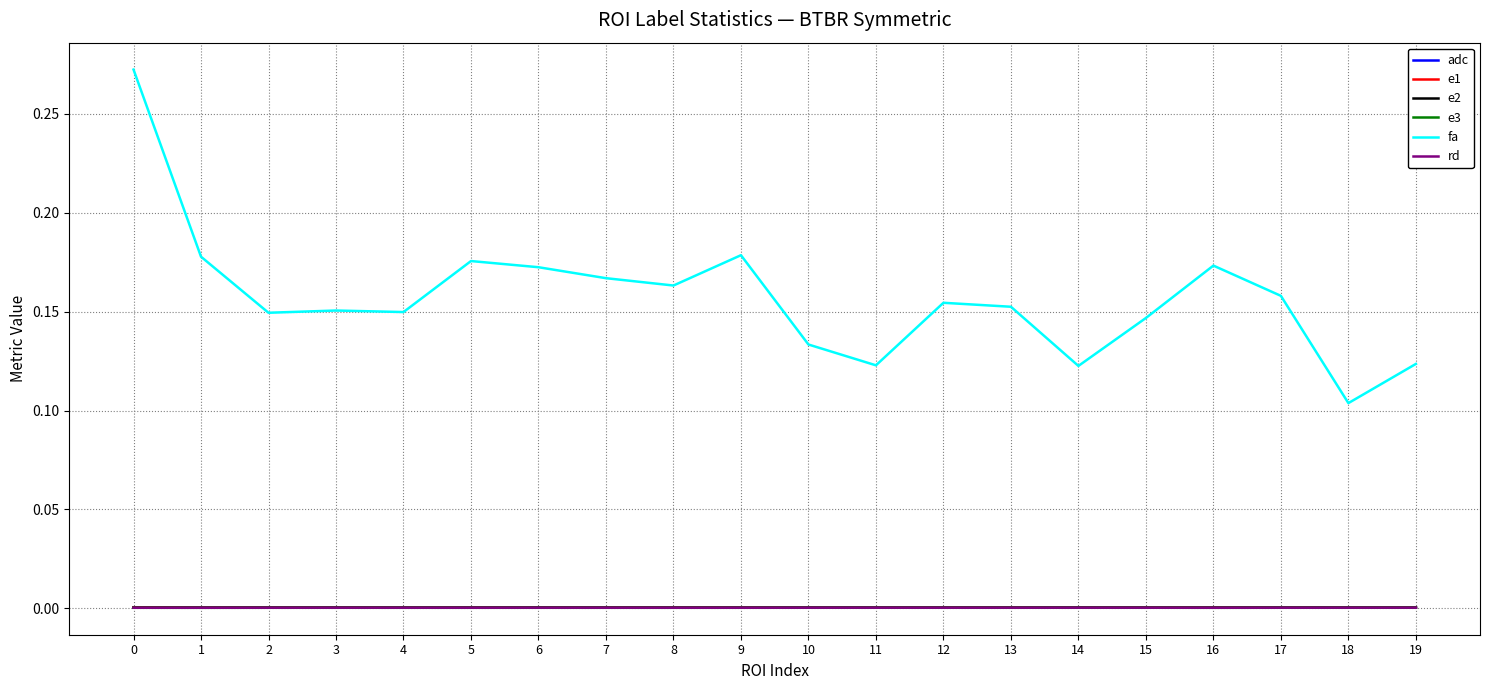

Between 14 and 17, which series saw the biggest shift?

fa